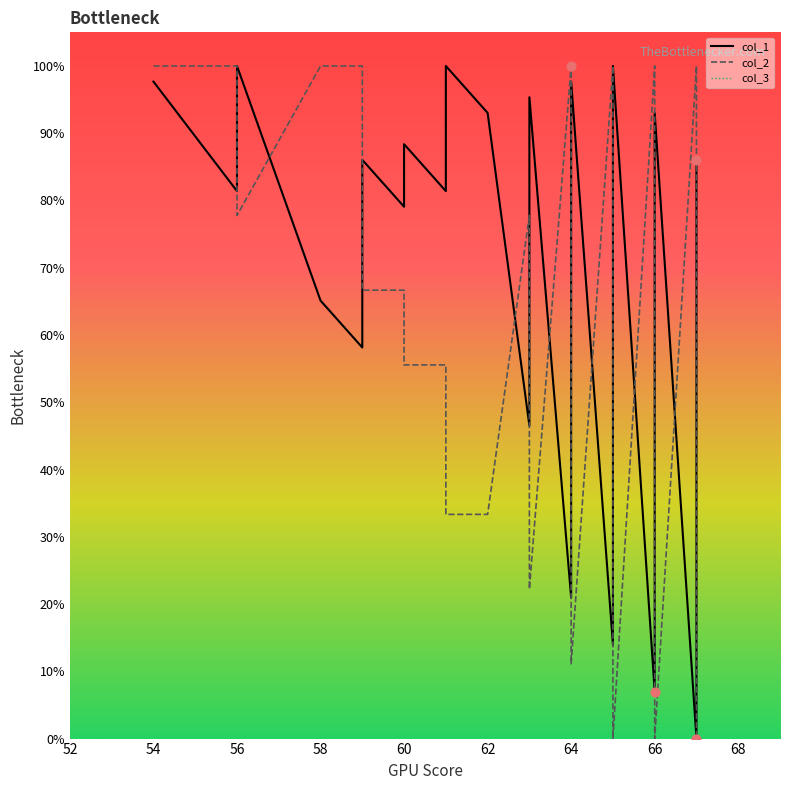

Which series contains the lowest Y value?

col_1 line